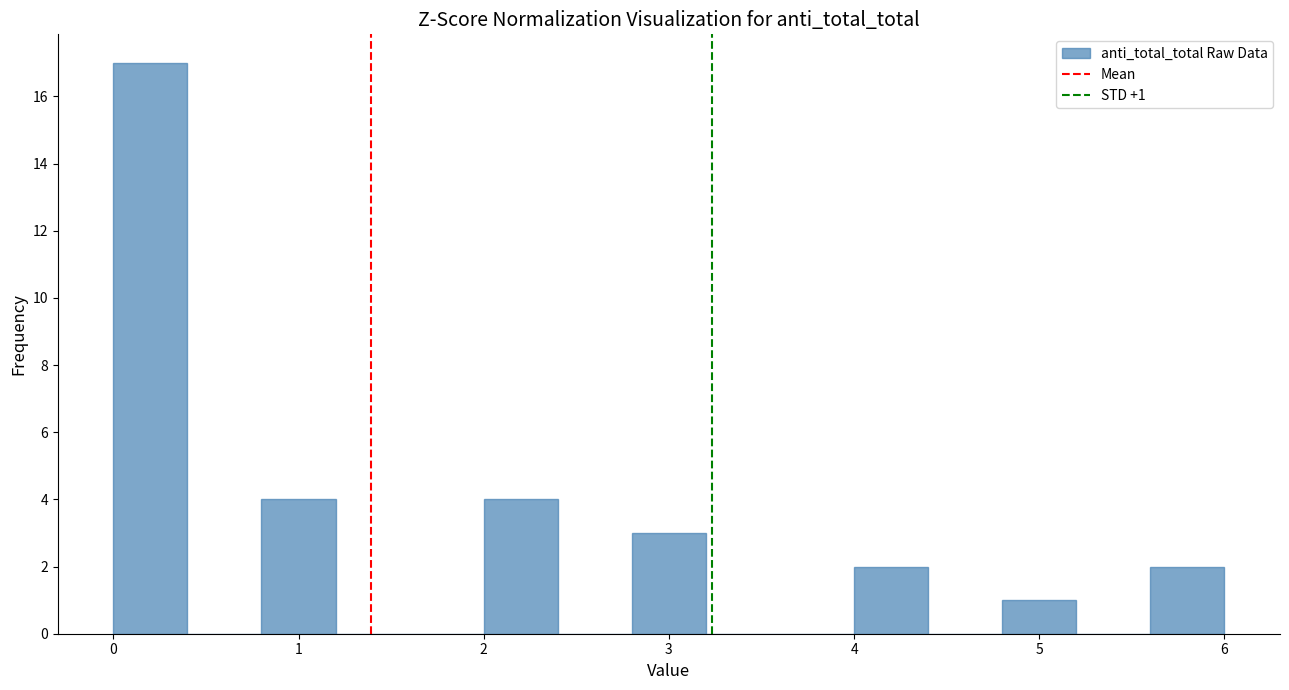

Over which range of the x-axis is the bar tallest?

0.0 to 0.4